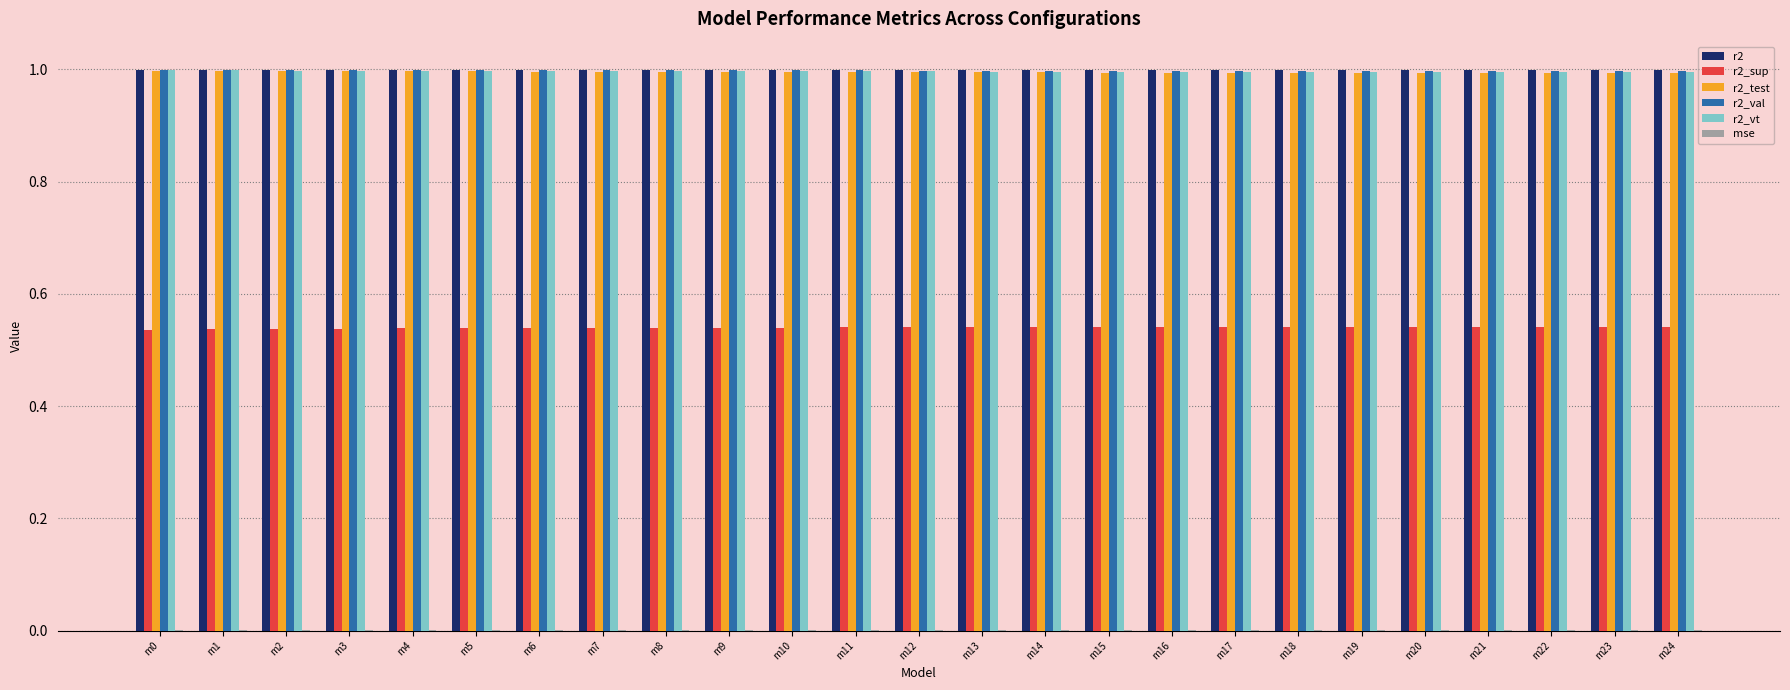

True or false: r2 has a value of 1.0 at m2.

True